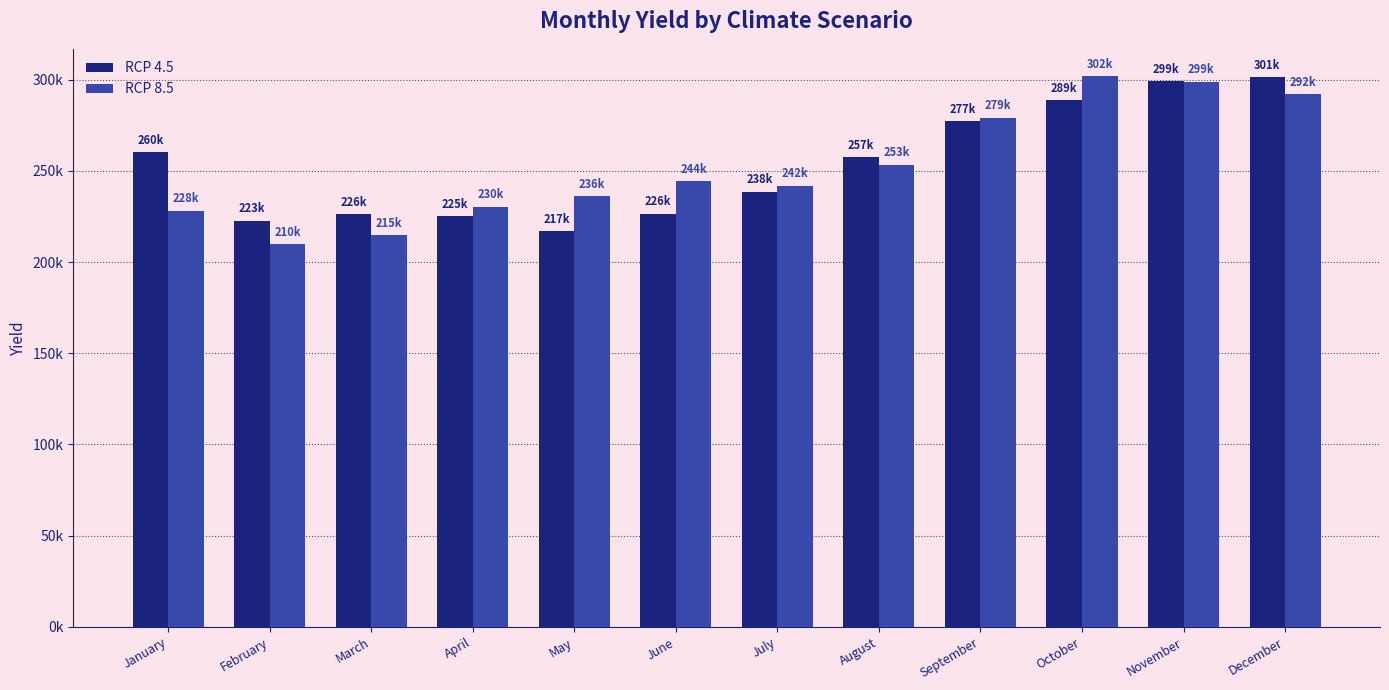

Is the value of RCP 8.5 at October greater than the value of RCP 4.5 at August?

Yes